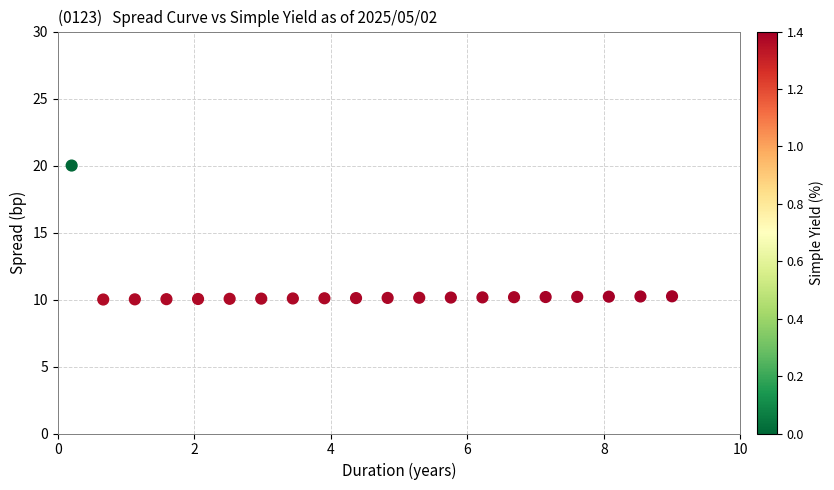

What is the range of Y values (max minus min)?

10.0